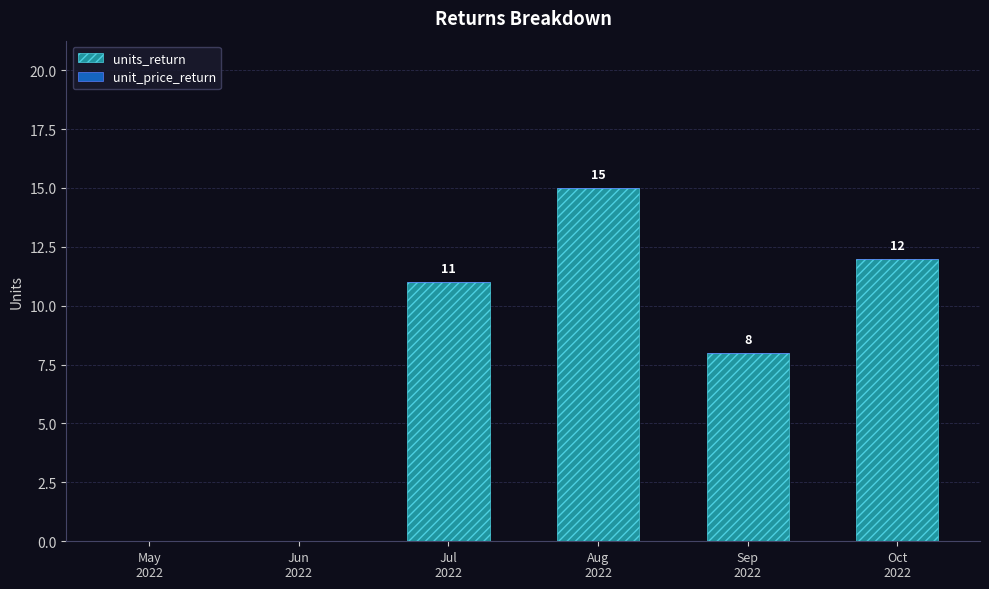

Are the bars horizontal?

No